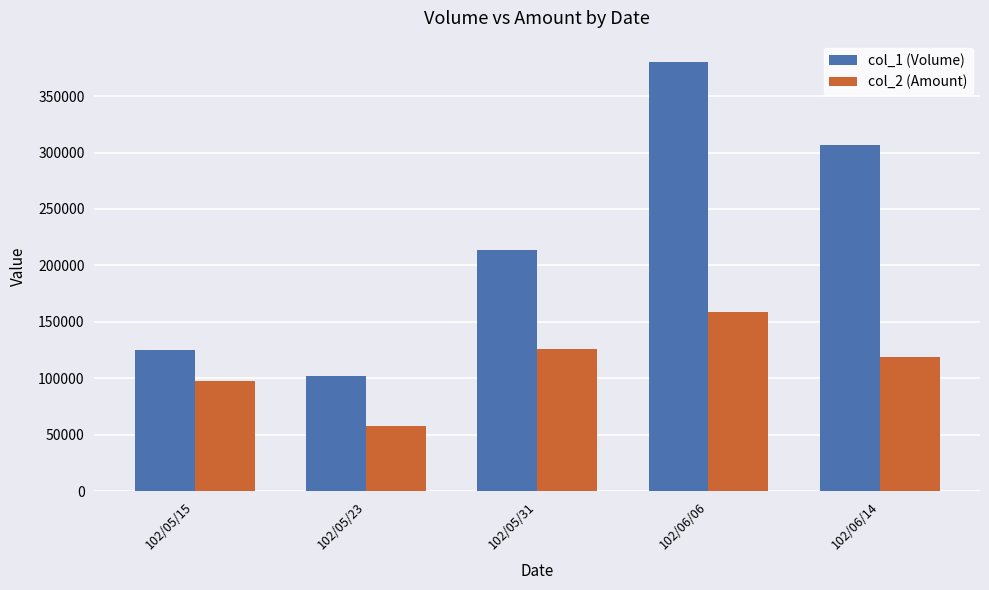

Is it true that col_2 (Amount) equals 147470 at 102/05/15?

False